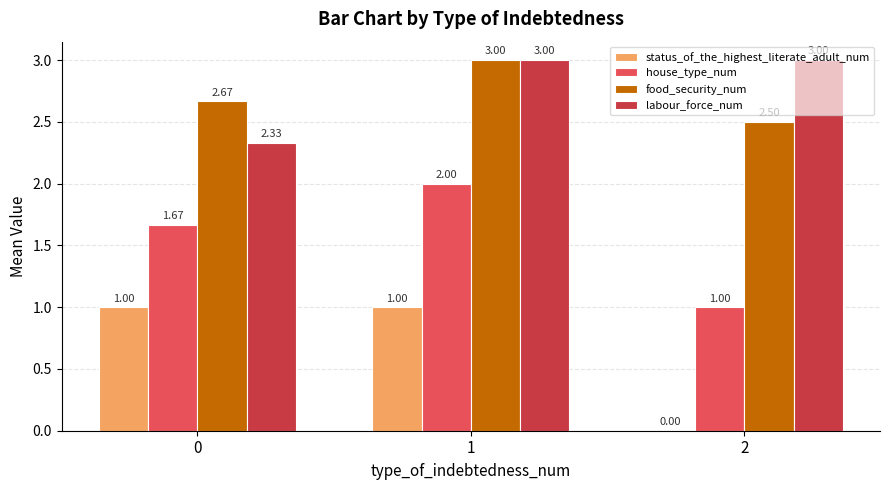

Between 0 and 2, which series saw the biggest shift?

status_of_the_highest_literate_adult_num